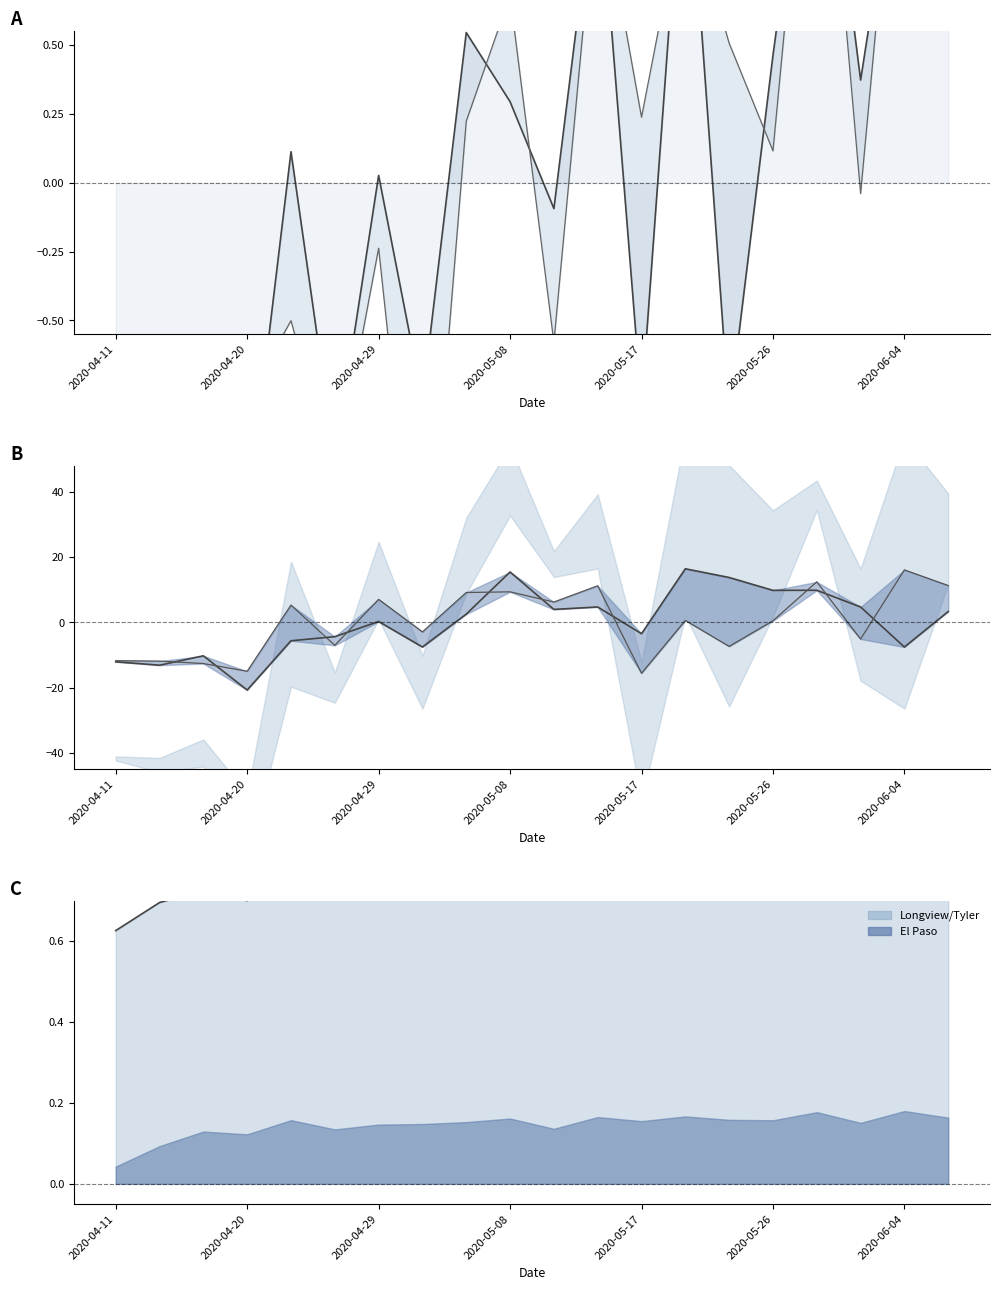

What is the value of the Houston point at the 1st from the left?

-1.3